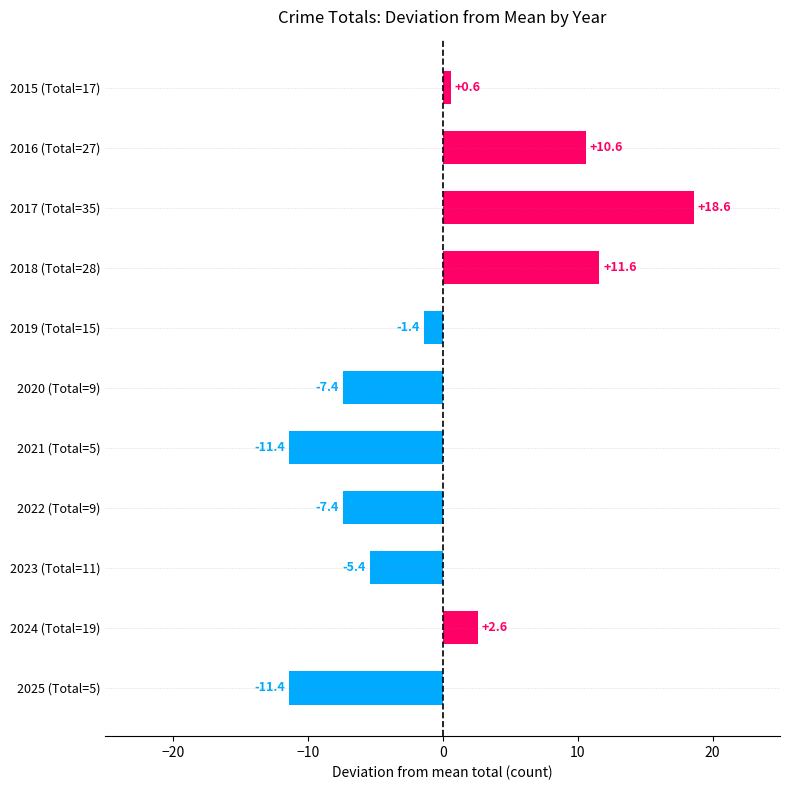

What position from the top is 2017 (Total=35)?

3